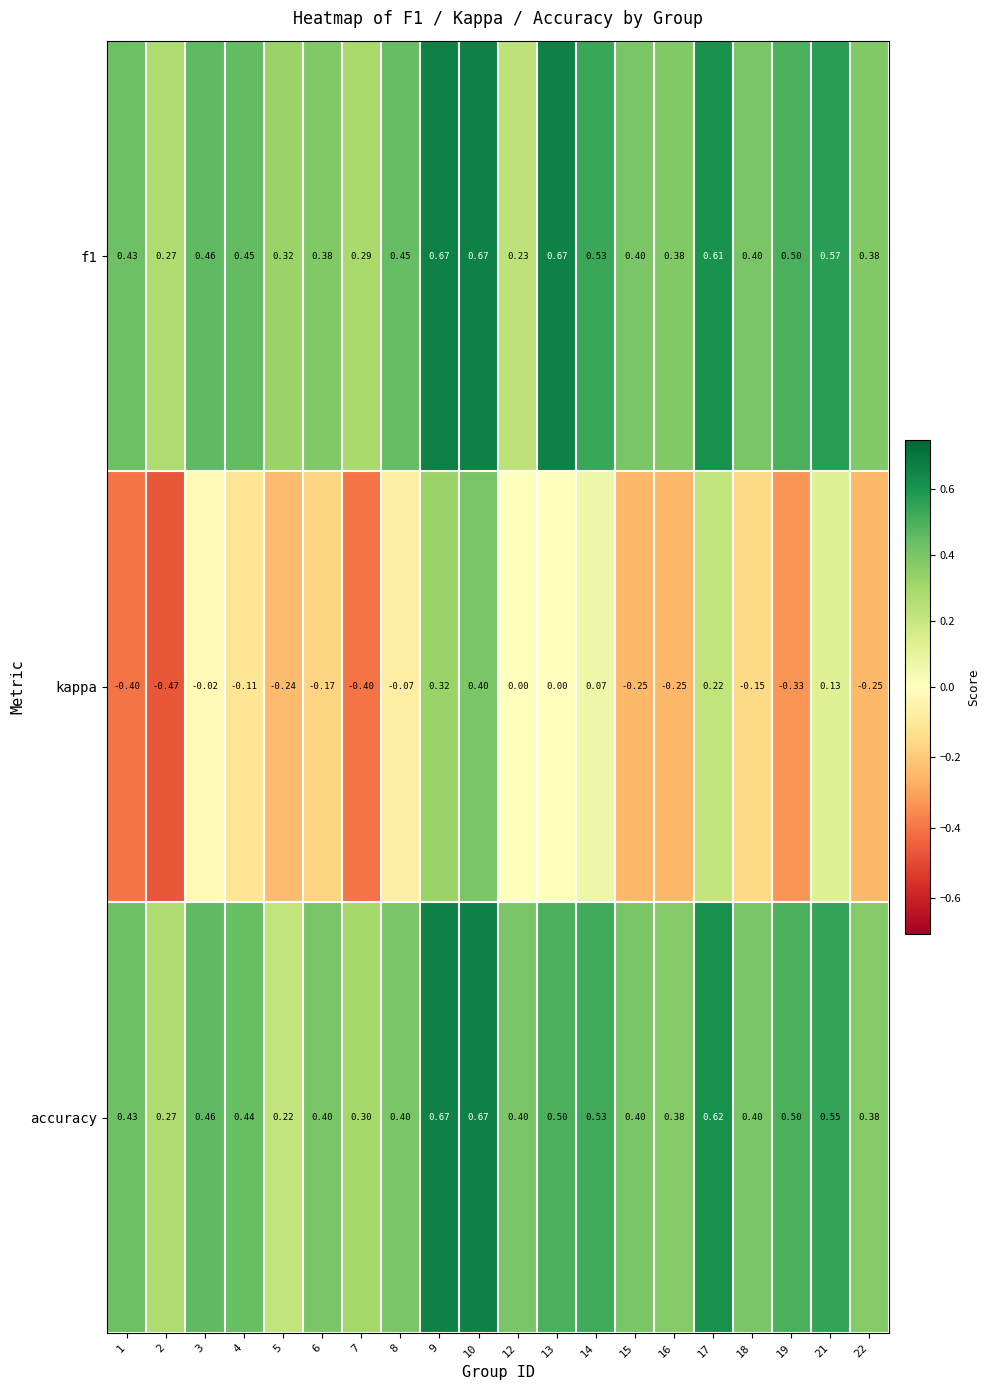

Which series has the largest range (max minus min)?

kappa